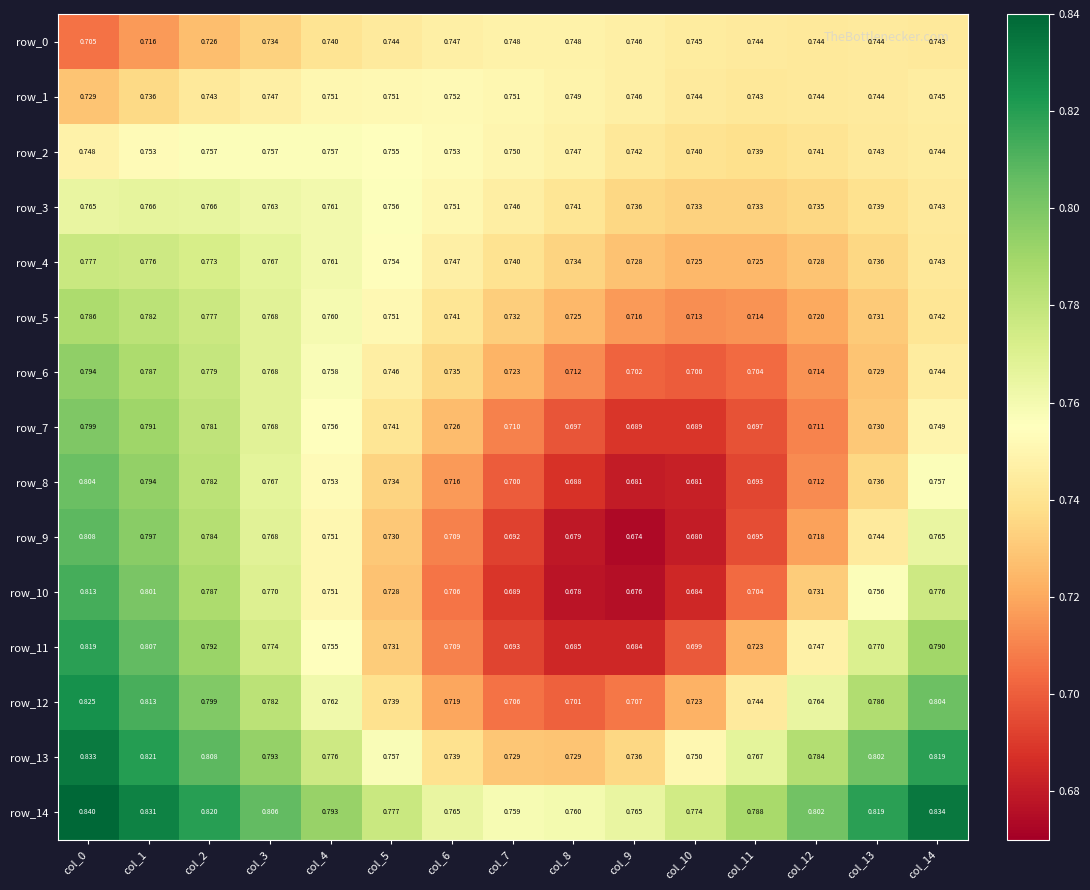

Is the value of row_2 at col_14 greater than the value of row_4 at col_0?

No